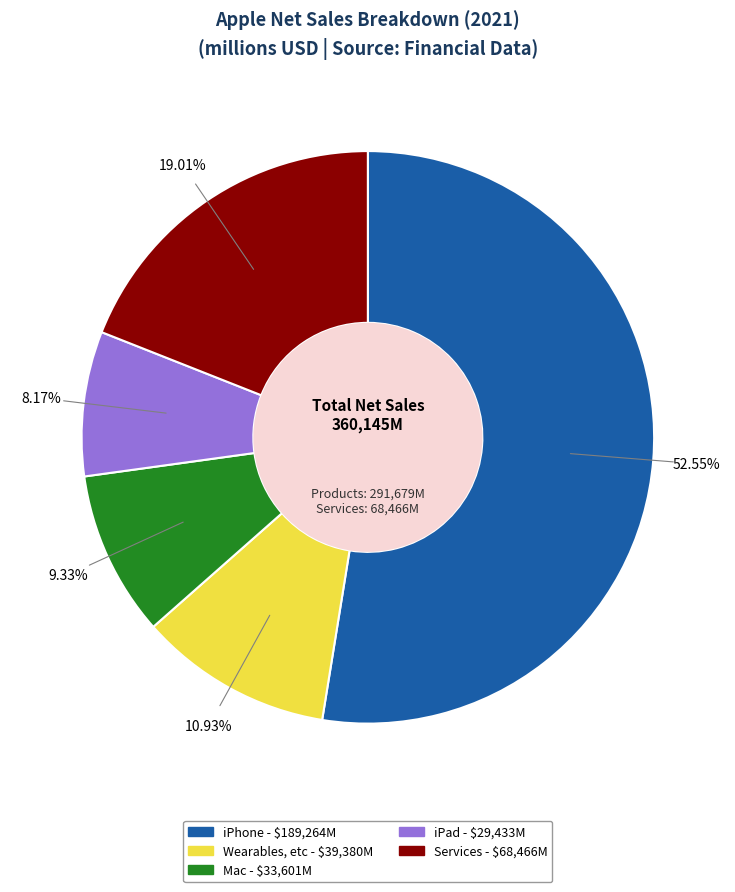

Which category has the biggest portion of the pie?

iPhone